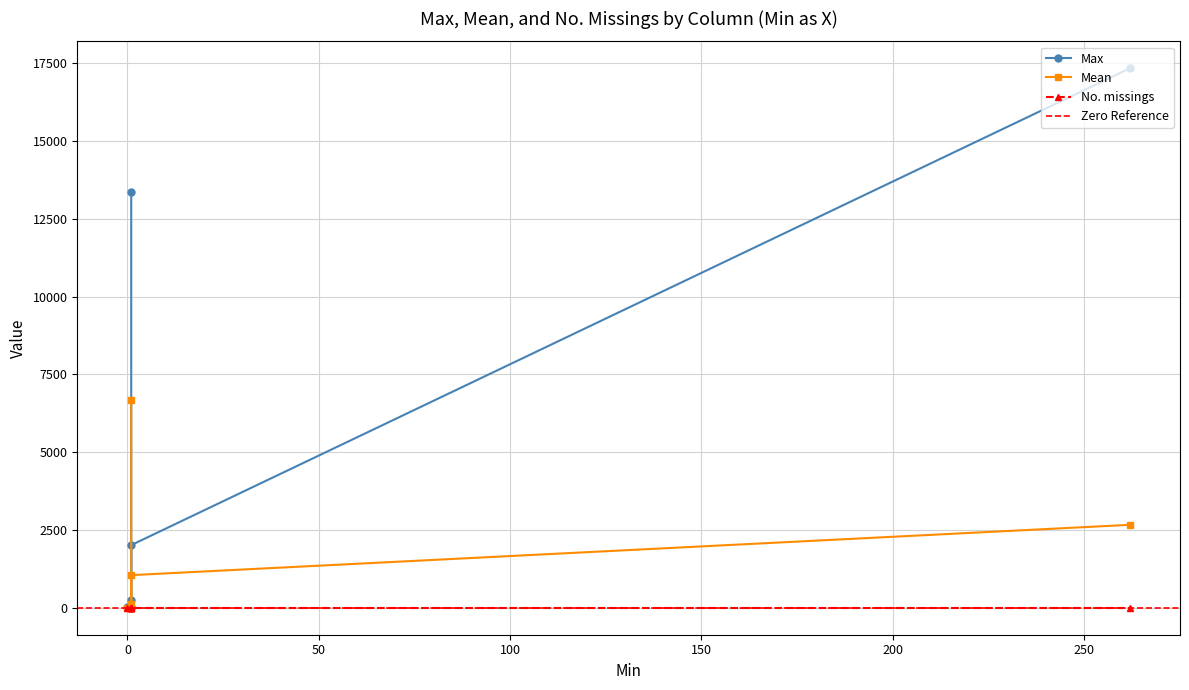

How many data points in Mean are less than 111?

3